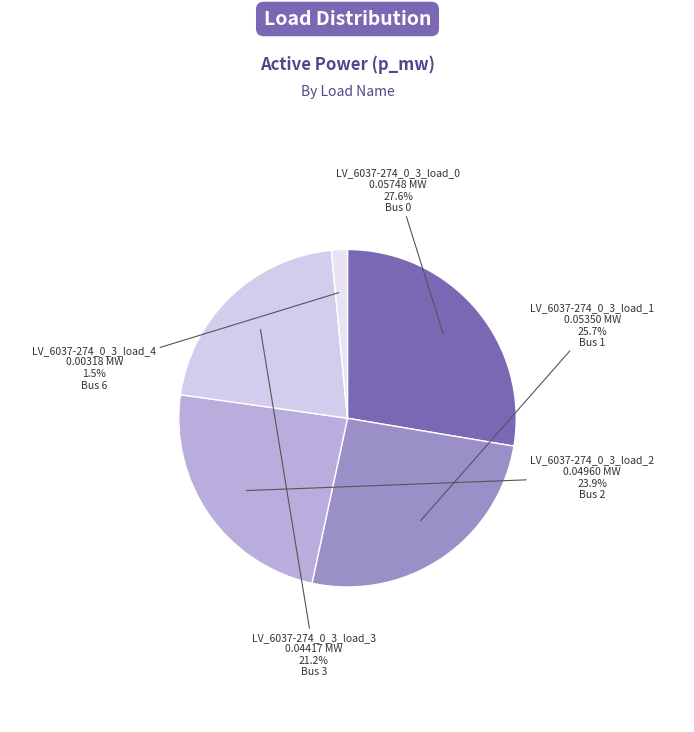

How many slices are in this pie chart?

5